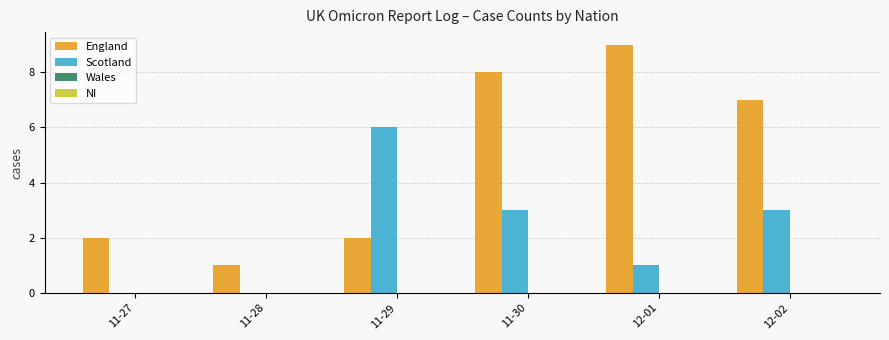

At which category is the sum across all series the highest?

11-30